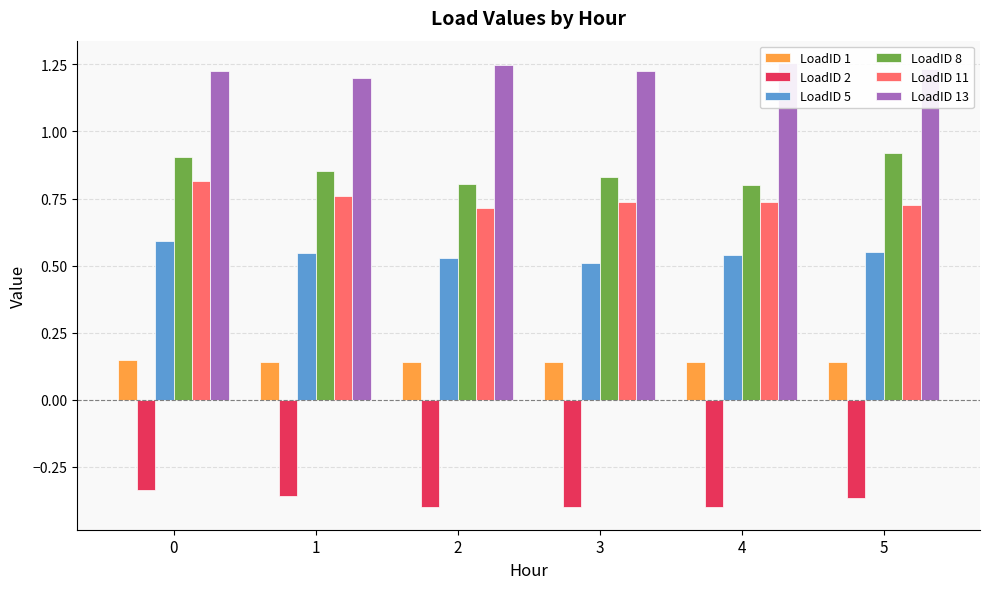

How many bars are there in total?

36